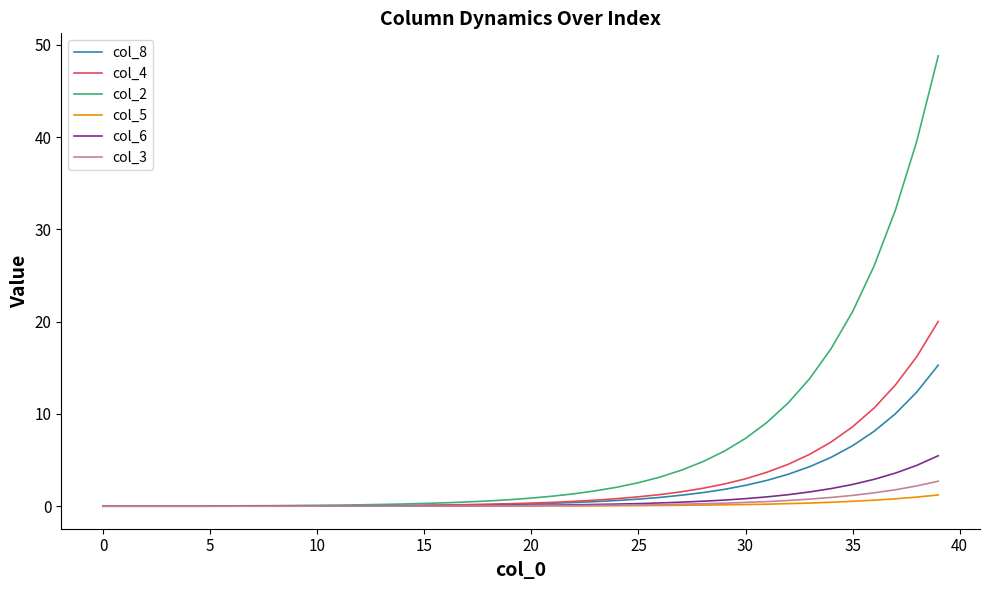

Which series has the largest range (max minus min)?

col_2